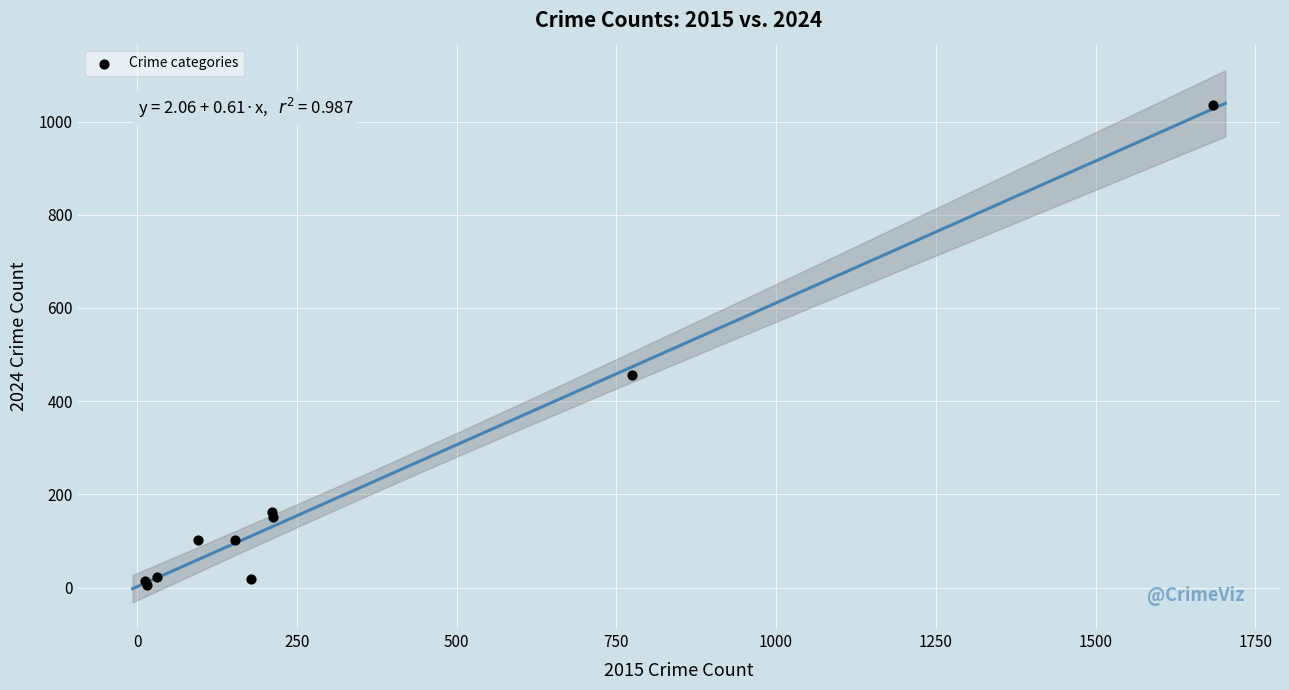

What Y value in the scatter plot is closest to 520?

456